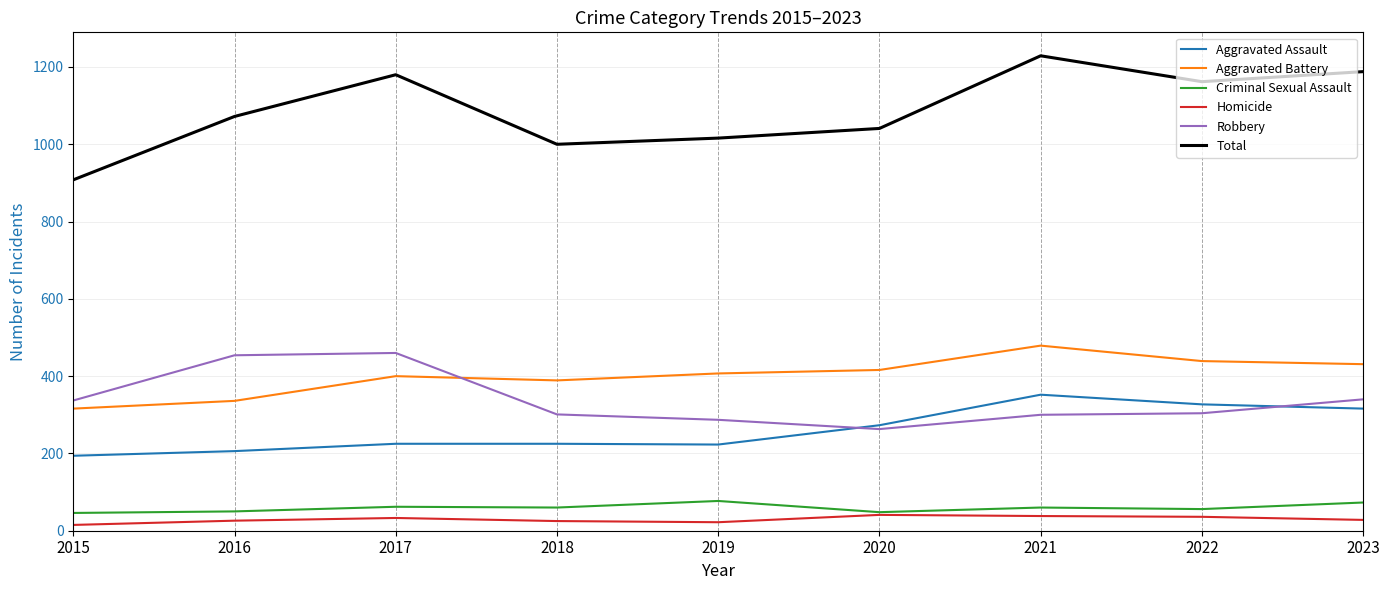

Where is Total nearest to the value 1068?

2016